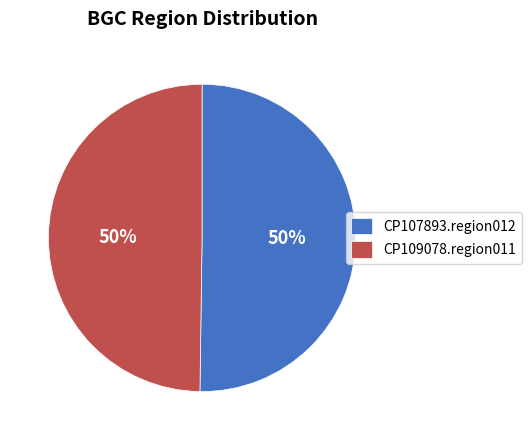

How many segments does this pie chart have?

2